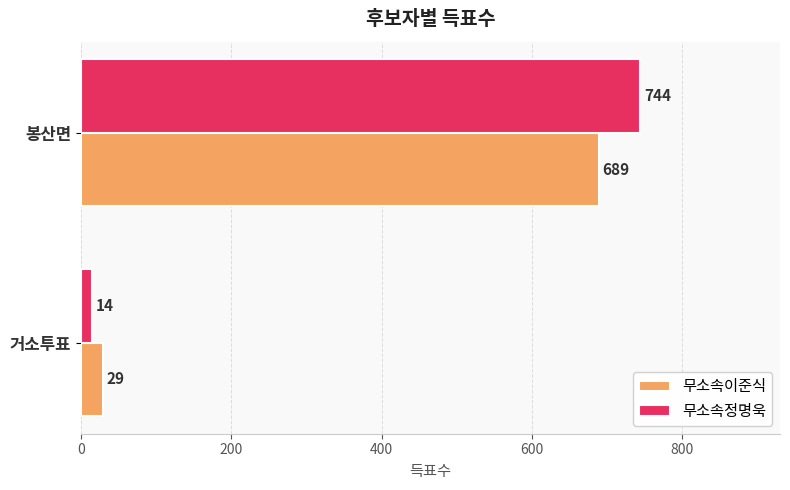

How many distinct data groups are displayed?

2